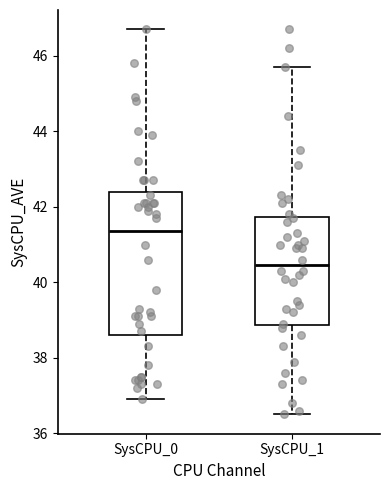

Where does the lower whisker of the box for SysCPU_1 end on the y-axis? The values are not printed on the chart, so give them approximately, as read against the axis.

36.6